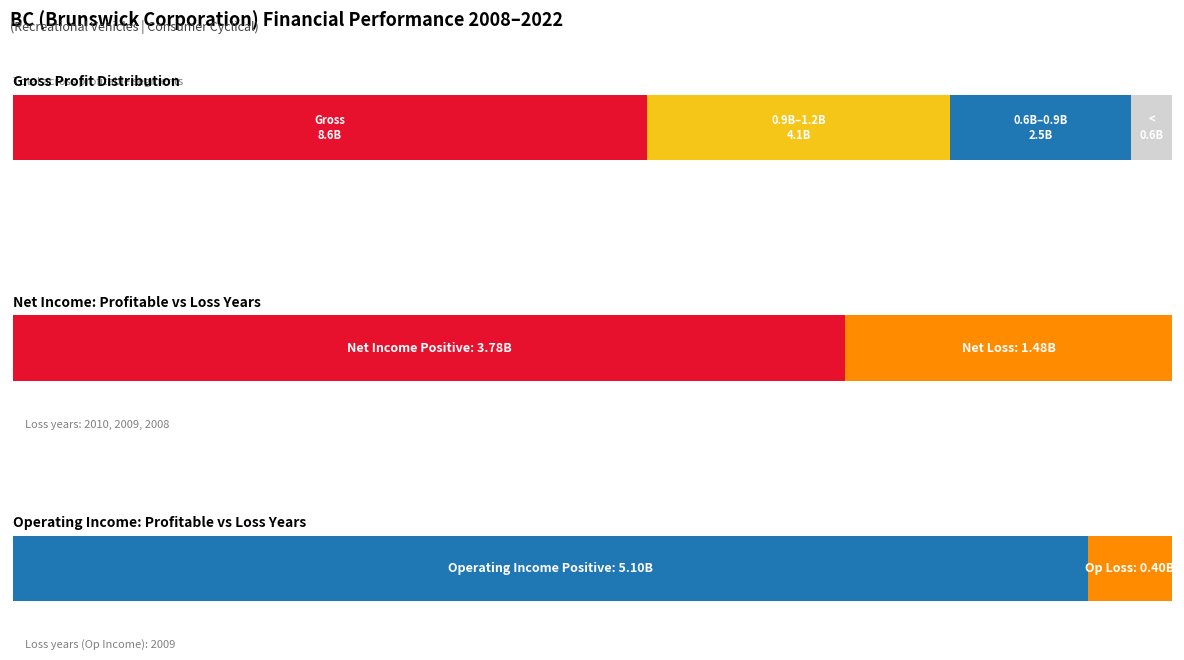

True or false: NetIncome has a value of 243041402 at 2021.

False